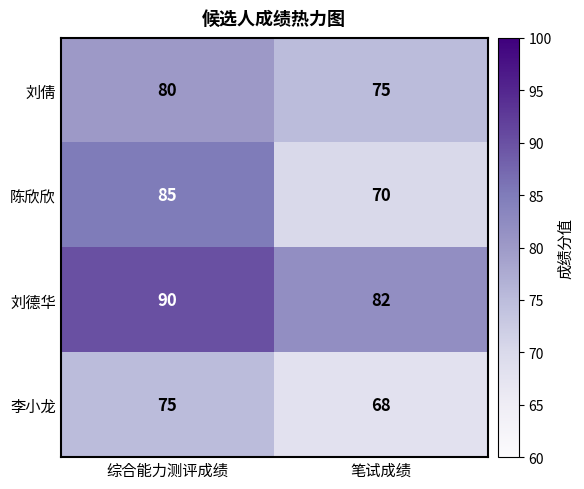

At which category does the chart reach its minimum across all series?

笔试成绩